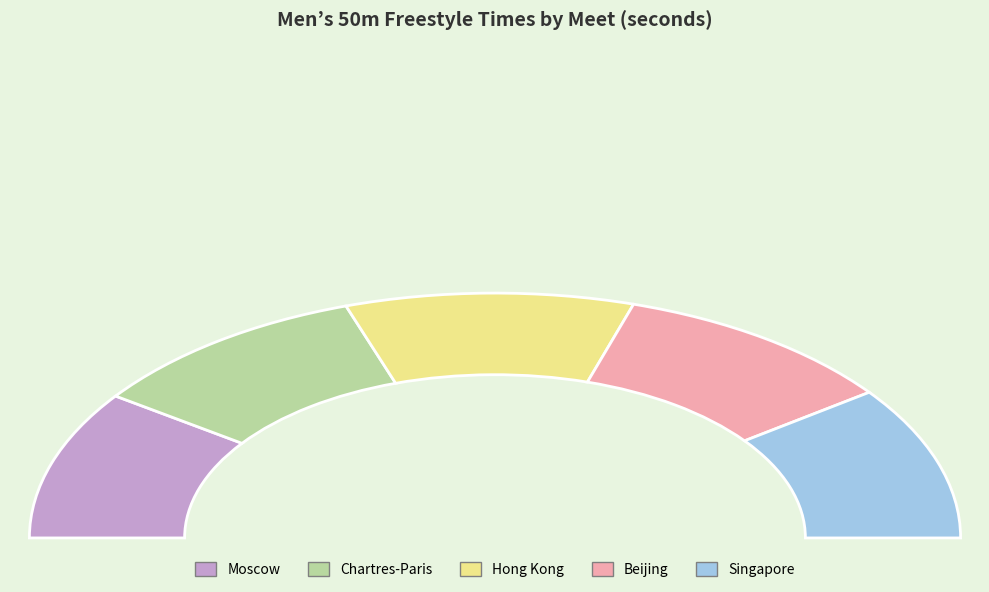

Does Chartres-Paris represent more than half of the total?

No